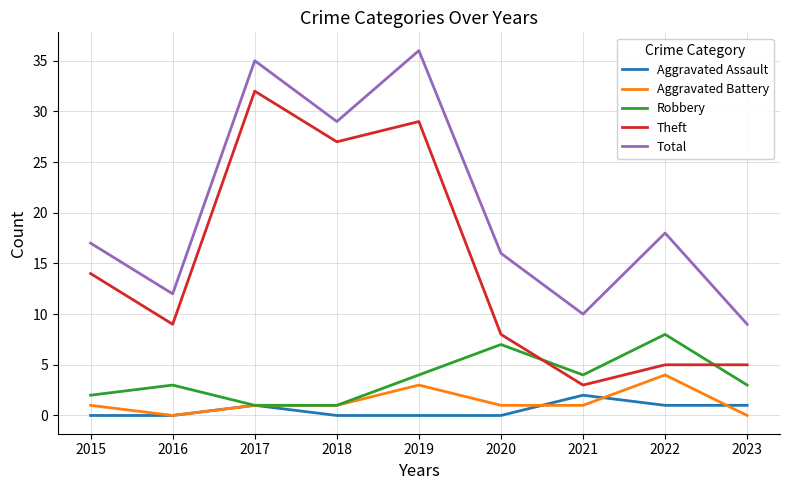

Which series has the largest total across all categories?

Total